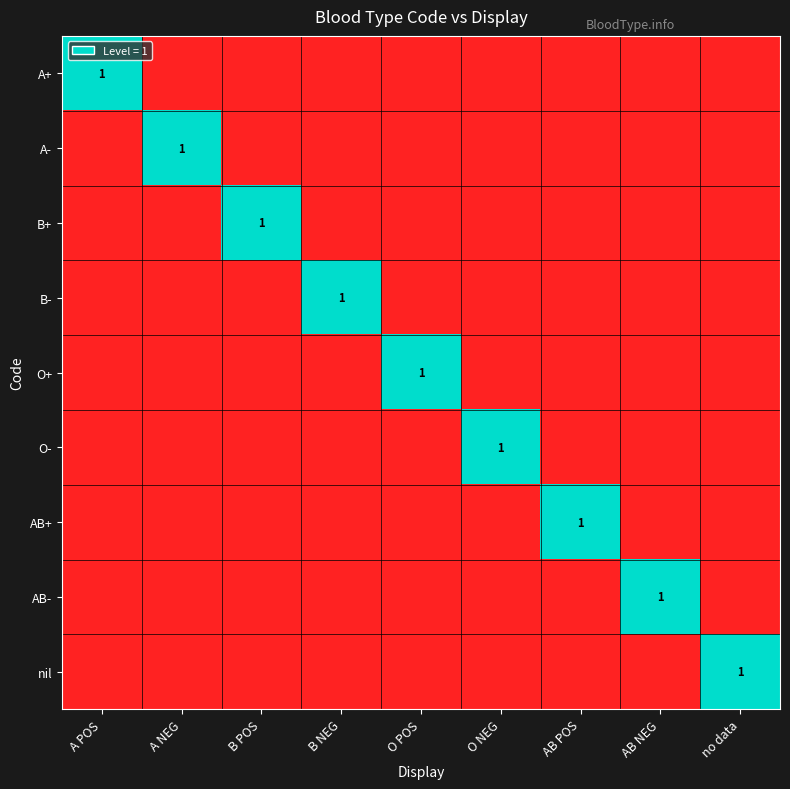

Is the value of AB- at B POS greater than the value of O- at B POS?

No